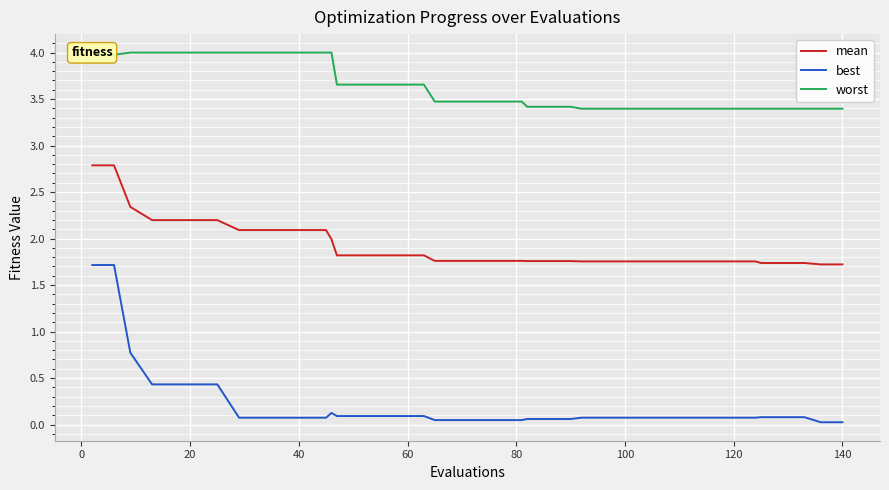

What is the difference between the maximum and minimum values in the worst series?

0.6